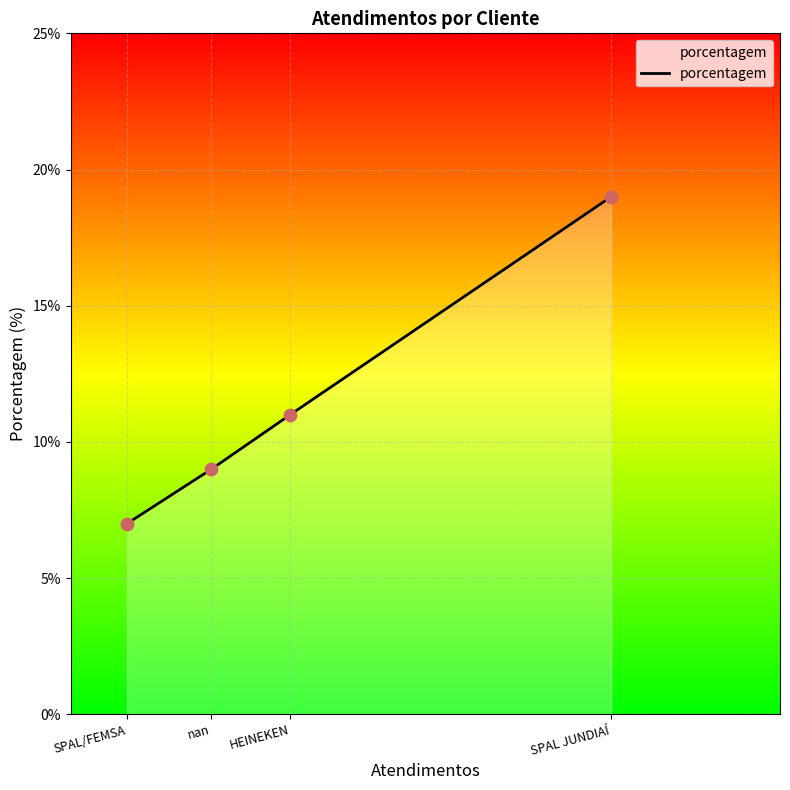

What is the ratio of the value at SPAL JUNDIAÍ to the value at SPAL/FEMSA?

2.7